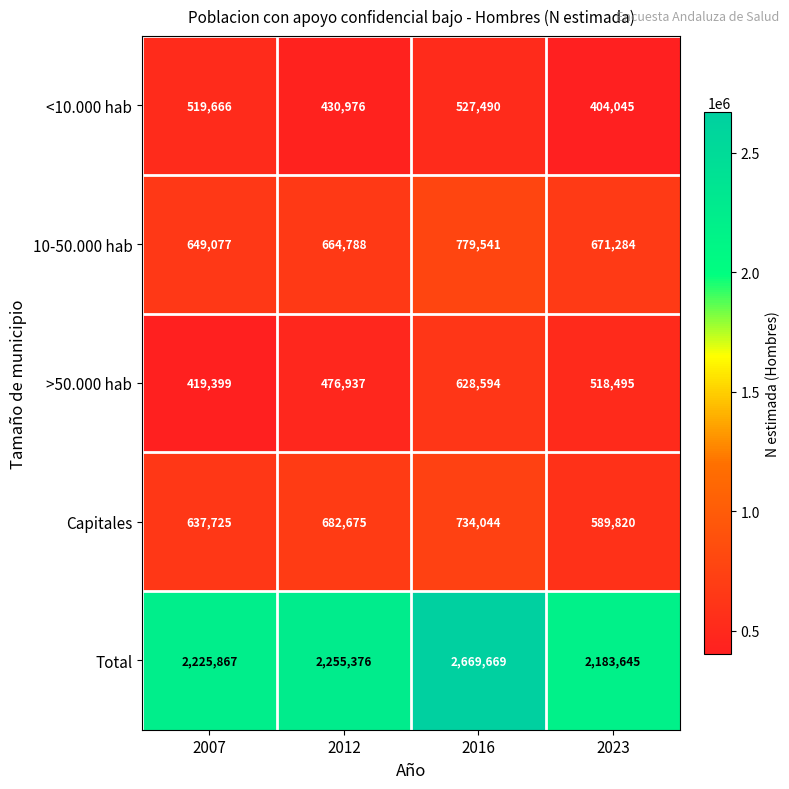

At which category does the chart reach its peak across all series?

2016